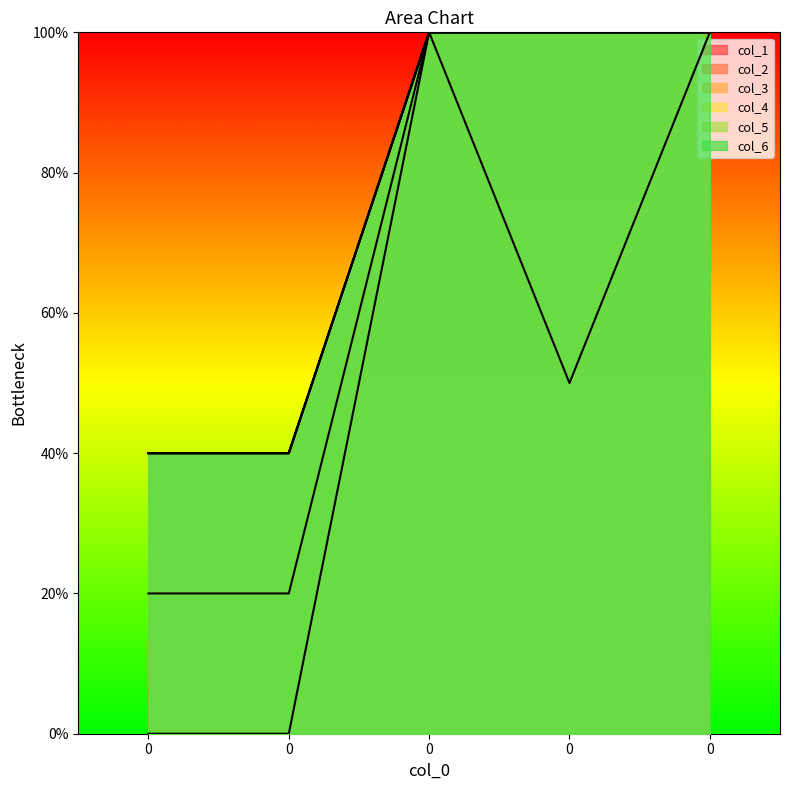

What is the highest value of the col_5 series?

100